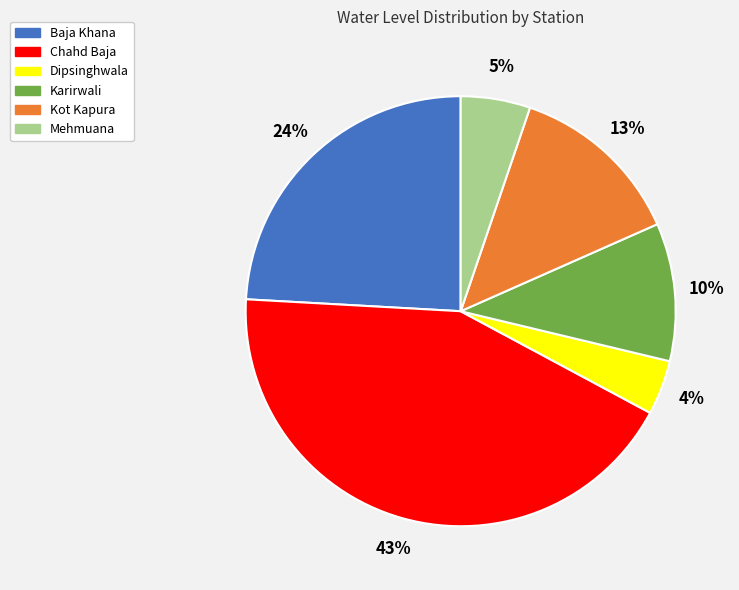

Which has a higher value, Karirwali or Baja Khana?

Baja Khana